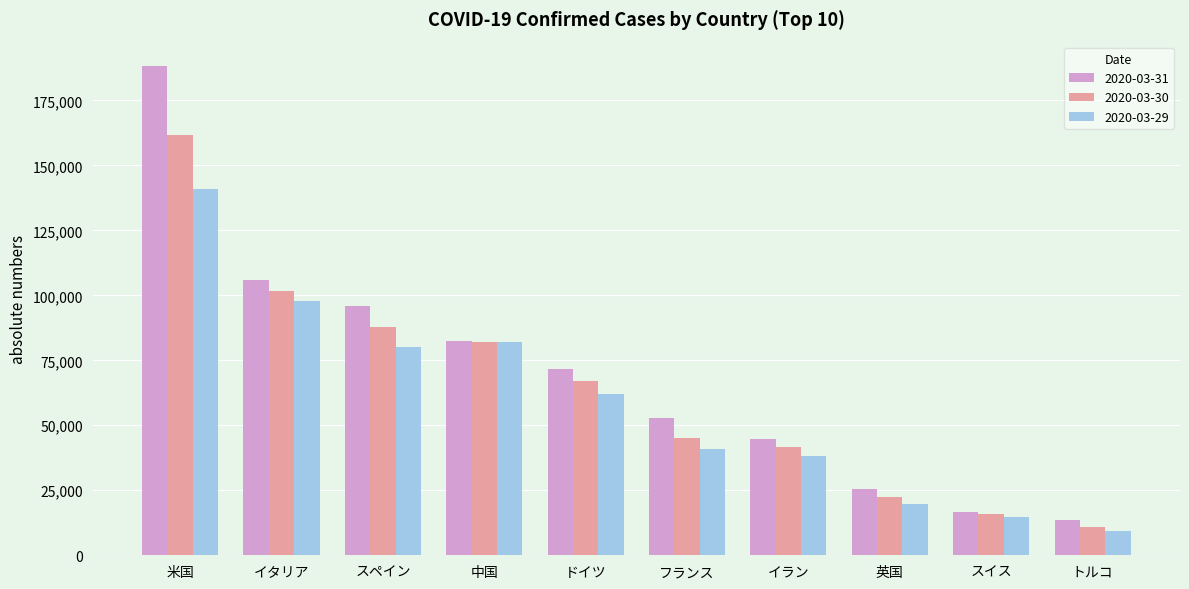

List the labels in order of 2020-03-31 value, smallest first.

トルコ, スイス, 英国, イラン, フランス, ドイツ, 中国, スペイン, イタリア, 米国